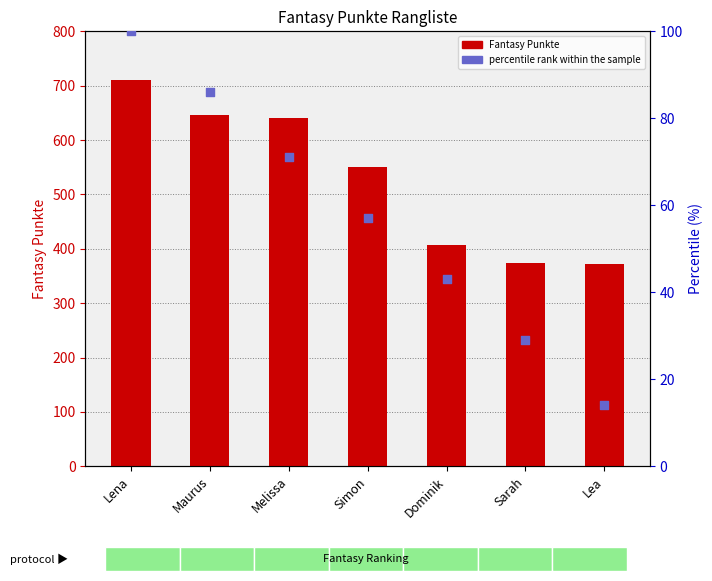

Which series has the largest total across all categories?

Fantasy Punkte